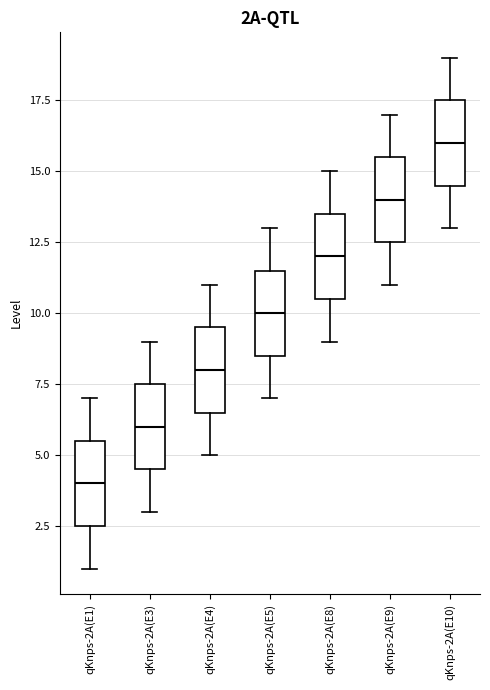

Where is the lower edge of the box for qKnps-2A(E1) on the y-axis? The values are not printed on the chart, so give them approximately, as read against the axis.

2.5